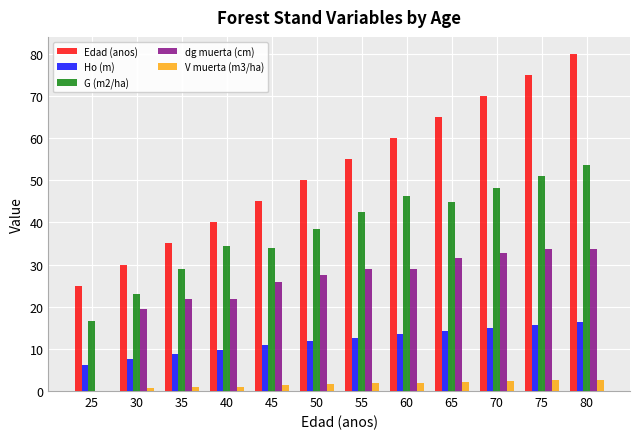

True or false: Edad (anos) has a value of 25.0 at 25.

True